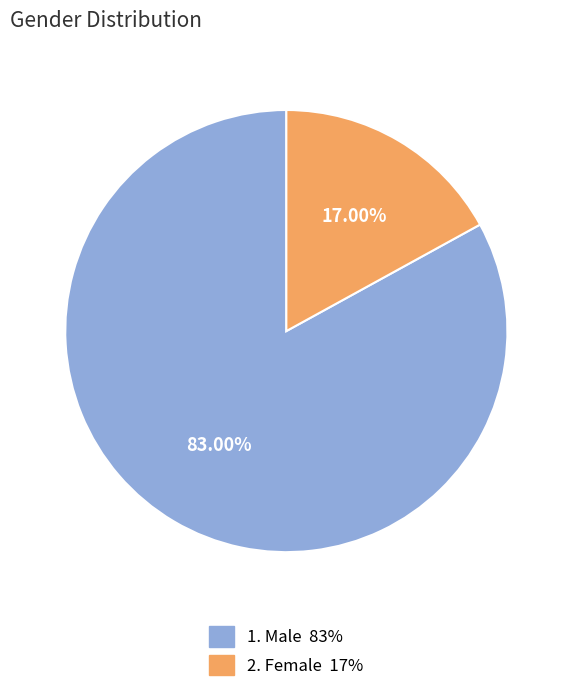

Is there a majority slice in this chart?

Yes